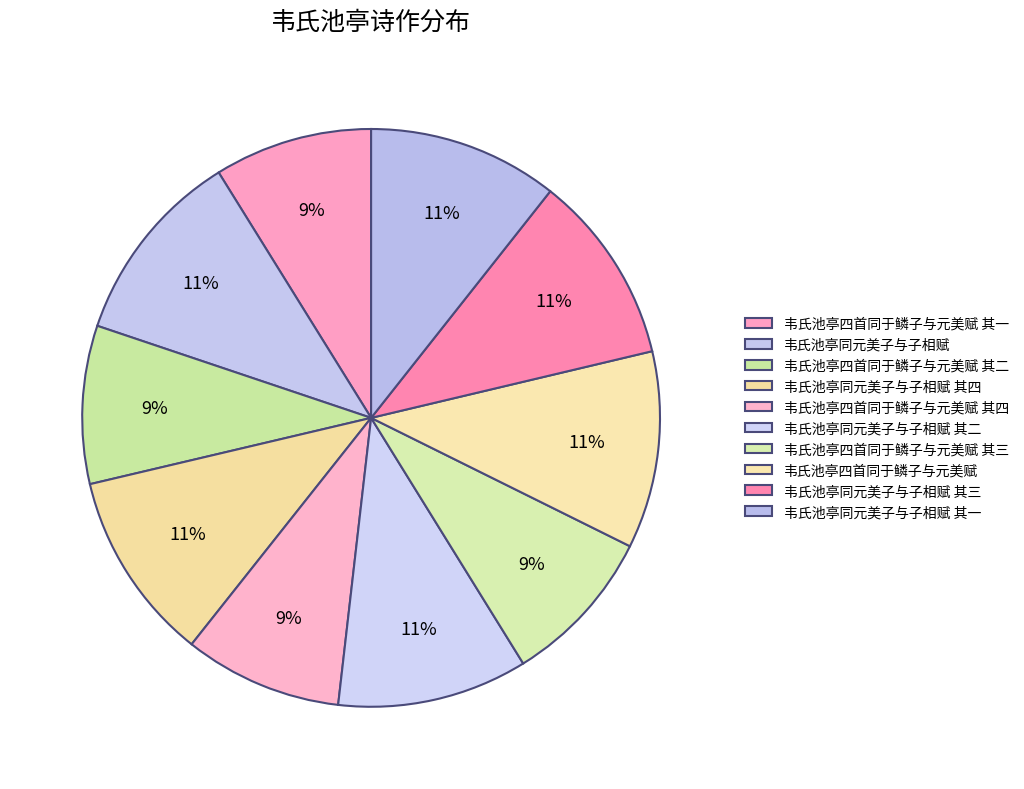

To the nearest percent, what percentage of the pie is 韦氏池亭四首同于鳞子与元美赋 其一?

9%